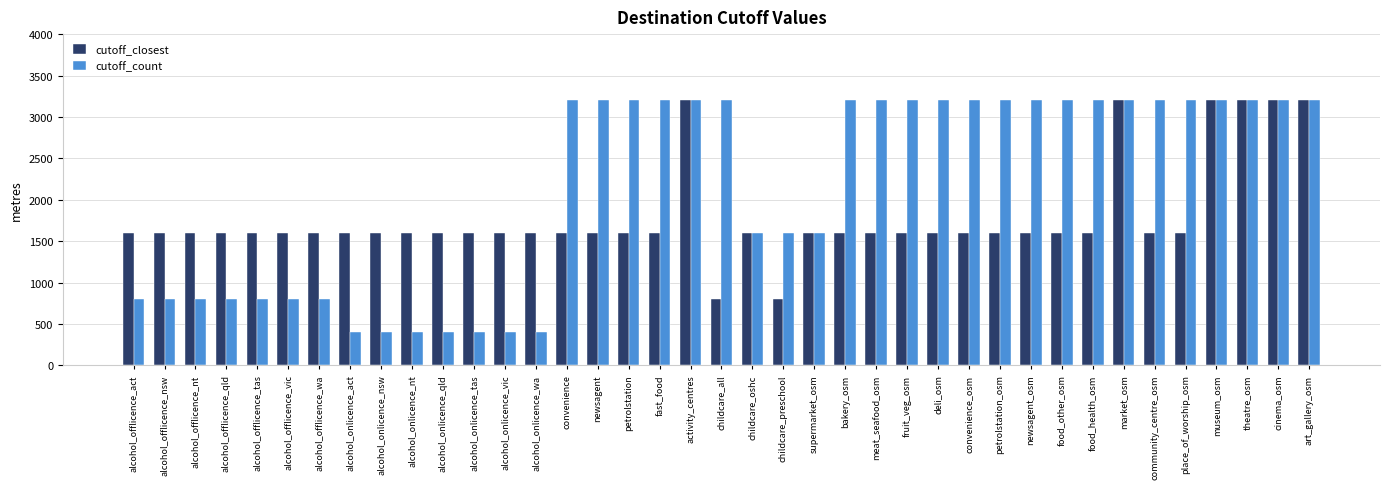

List the series in order of their overall mean, lowest first.

cutoff_closest, cutoff_count